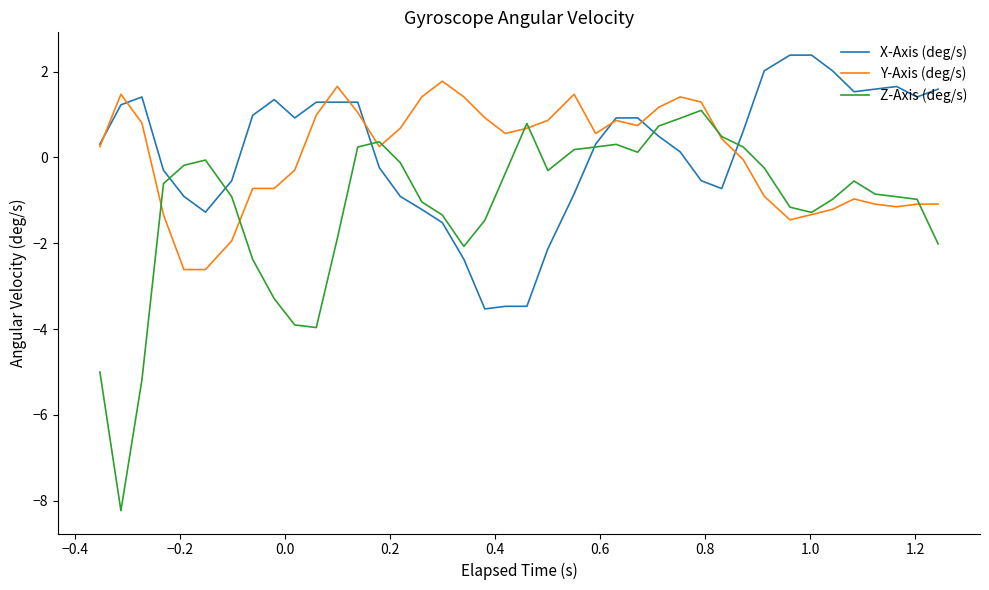

Which series has the largest range (max minus min)?

Z-Axis (deg/s)